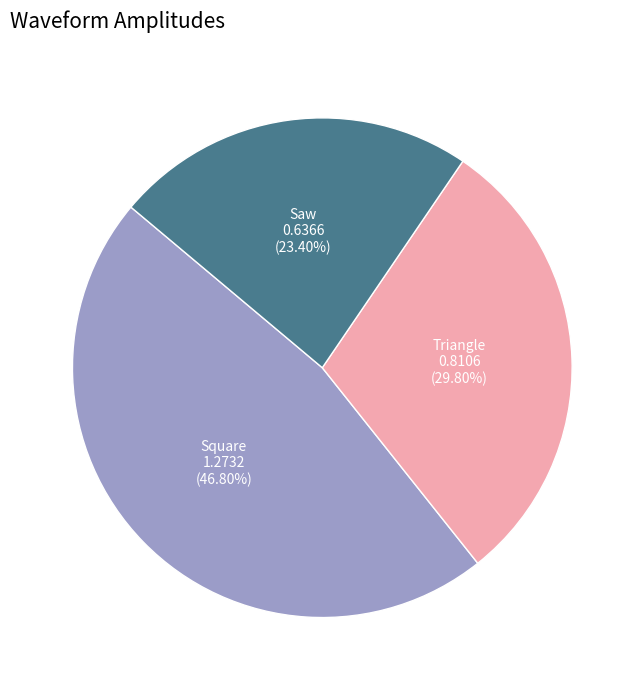

Is there a majority slice in this chart?

No